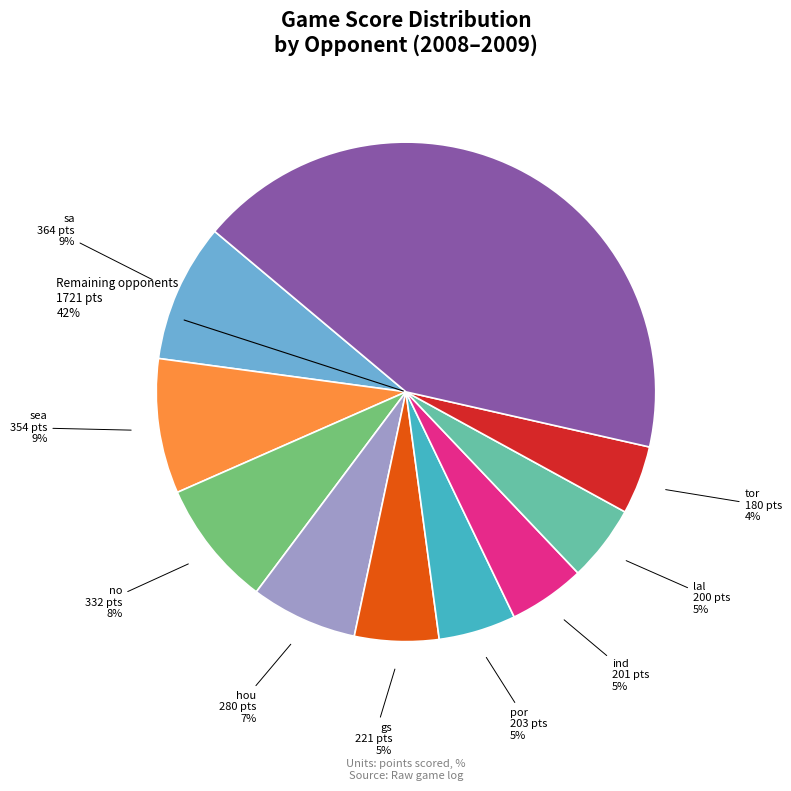

Is there any slice that represents more than half of the pie?

No